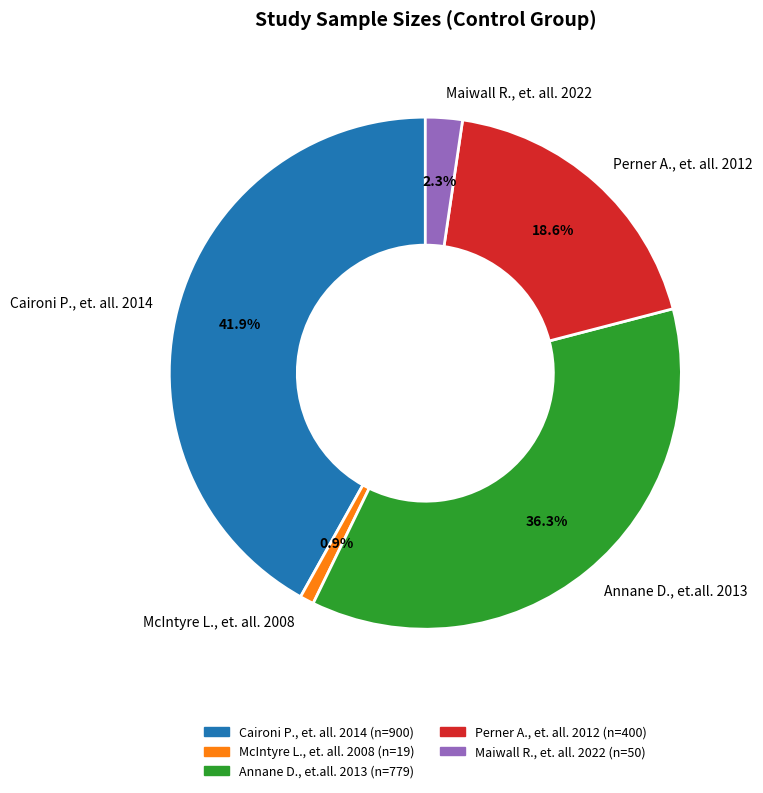

Which has a higher value, McIntyre L., et. all. 2008 or Maiwall R., et. all. 2022?

Maiwall R., et. all. 2022